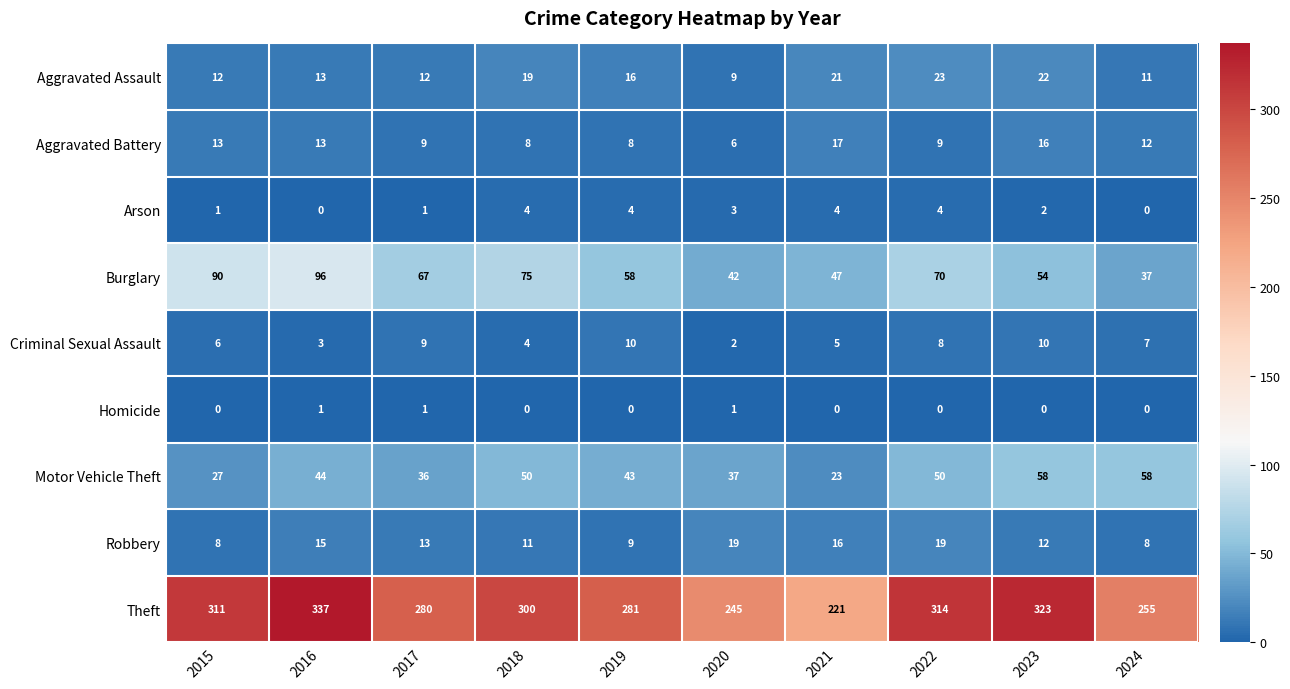

What is the lowest value of the Robbery series?

8